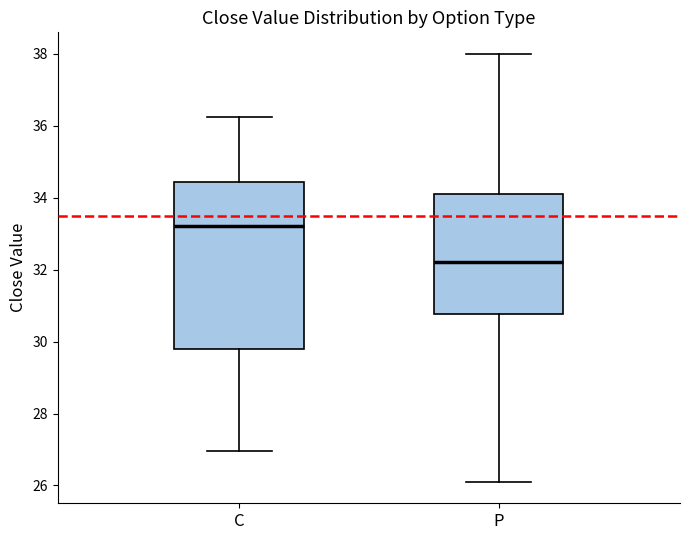

Reading left to right, read every box against the y-axis: the position of its median line, the range the box covers, and the ends of its whiskers. The values are not printed on the chart, so give them approximately, as read against the axis.

C: median 33.2, box 29.8 to 34.4, whiskers 27.0 to 36.2
P: median 32.2, box 30.8 to 34.2, whiskers 26.2 to 38.0